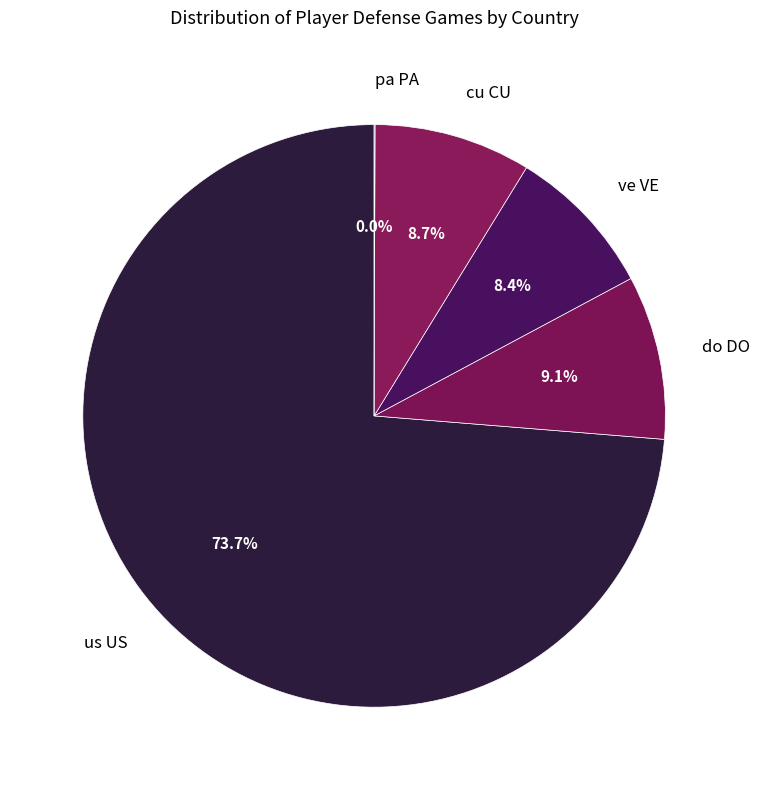

True or false: cu CU accounts for 1% of the total.

False